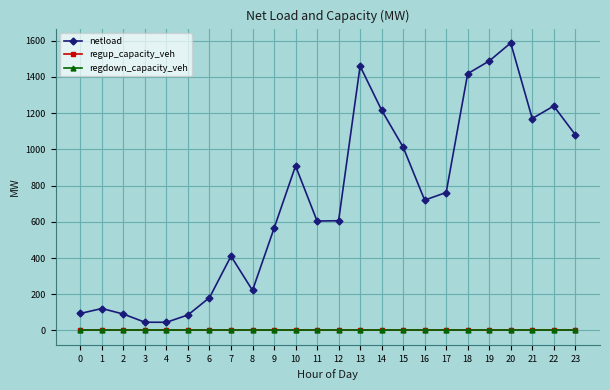

Reading left to right, transcribe all the data shown in this chart.

netload: 0=93.9	1=121.1	2=90.4	3=45.3	4=45.0	5=85.6	6=181.3	7=410.4	8=221.2	9=563.8	10=909.0	11=604.3	12=605.9	13=1459.9	14=1216.8	15=1012.7	16=719.9	17=761.8	18=1418.2	19=1488.2	20=1587.8	21=1170.3	22=1239.7	23=1081.2
regup_capacity_veh: 0=0.0	1=0.0	2=0.0	3=0.0	4=0.0	5=0.0	6=0.0	7=0.0	8=0.0	9=0.0	10=0.0	11=0.0	12=0.0	13=0.0	14=0.0	15=0.0	16=0.0	17=0.0	18=0.0	19=0.0	20=0.0	21=0.0	22=0.0	23=0.0
regdown_capacity_veh: 0=0.0	1=0.0	2=0.0	3=0.0	4=0.0	5=0.0	6=0.0	7=0.0	8=0.0	9=0.0	10=0.0	11=0.0	12=0.0	13=0.0	14=0.0	15=0.0	16=0.0	17=0.0	18=0.0	19=0.0	20=0.0	21=0.0	22=0.0	23=0.0